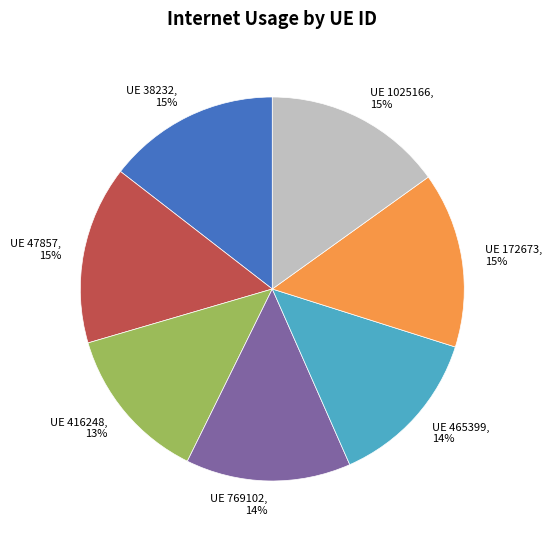

Count the number of slices in the pie.

7